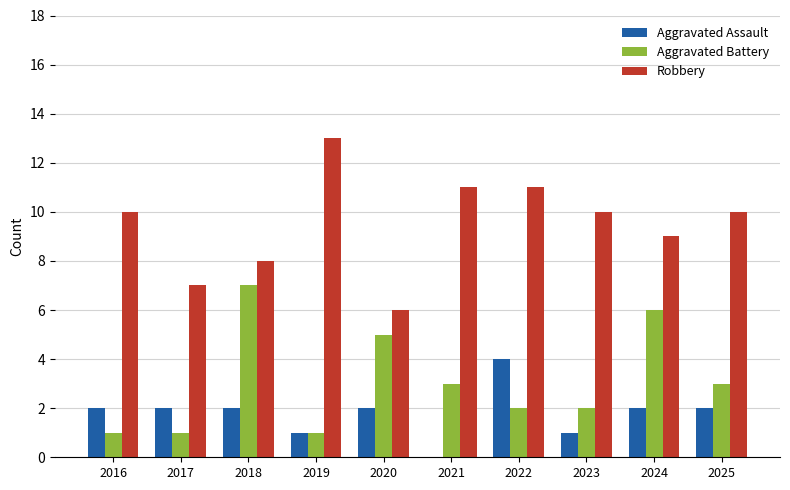

Read the Aggravated Battery value at 2024.

6